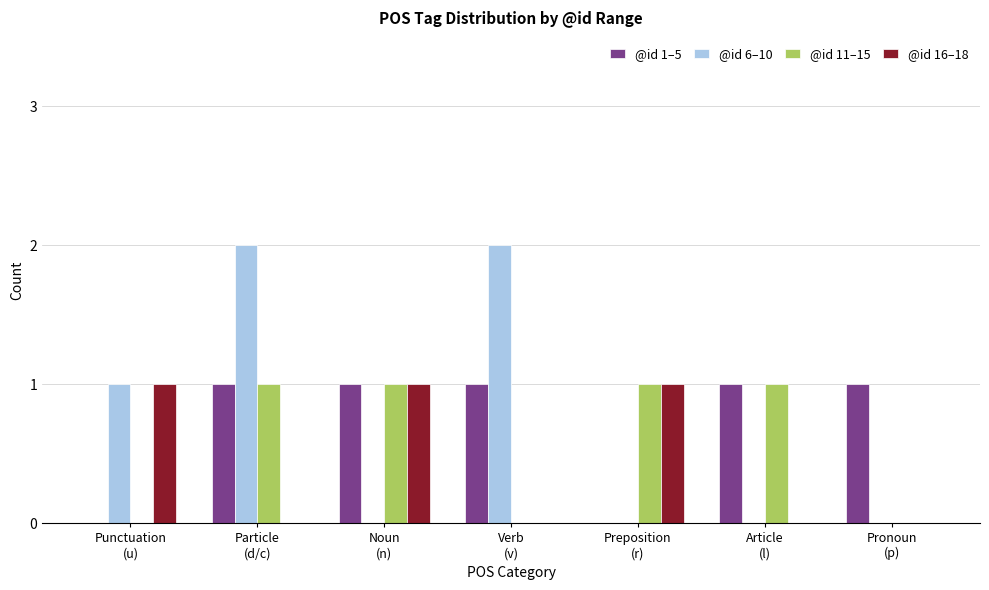

The @id 1–5 series shows 0 at Particle
(d/c). True or false?

False